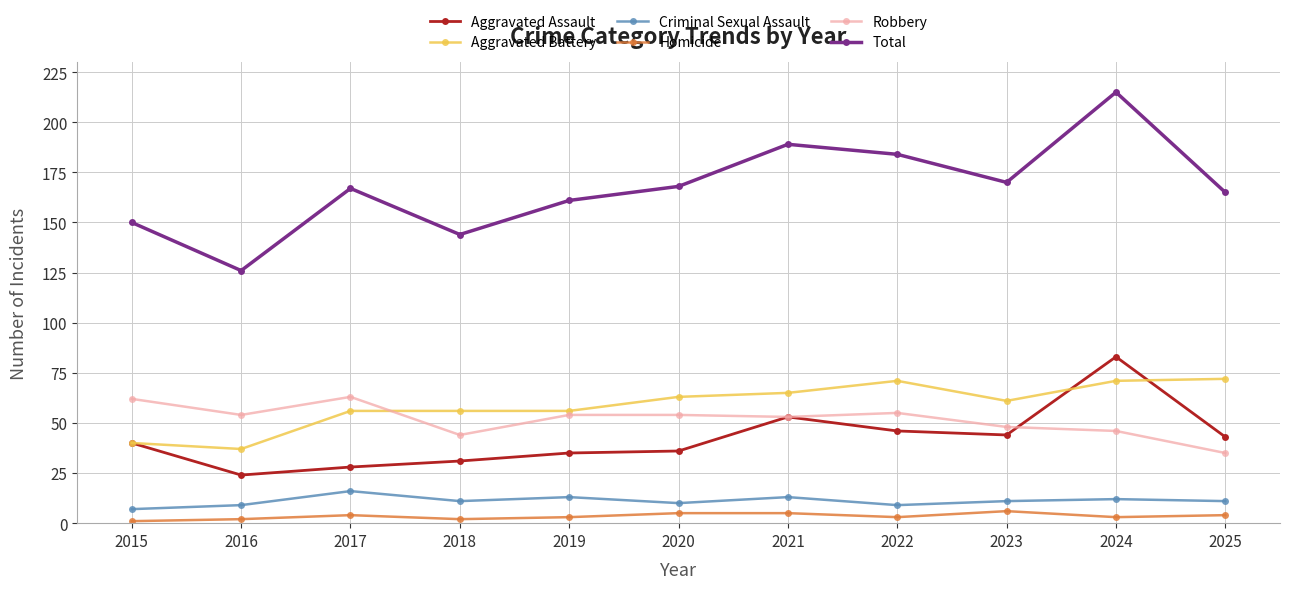

The value of Aggravated Assault at 2015 is 40. True or false?

True